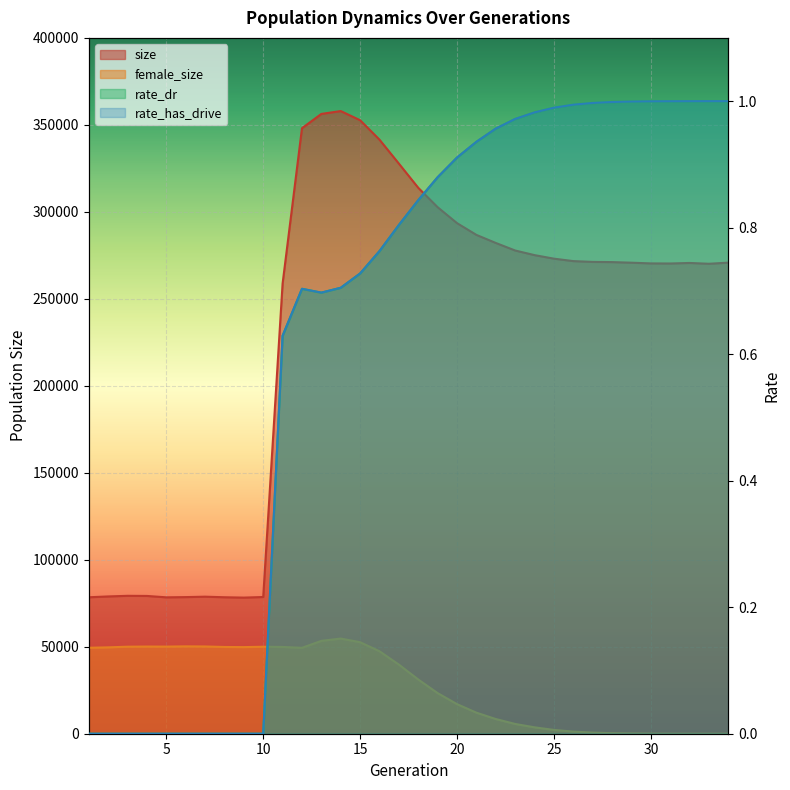

At which category does female_size reach its first local valley?

5